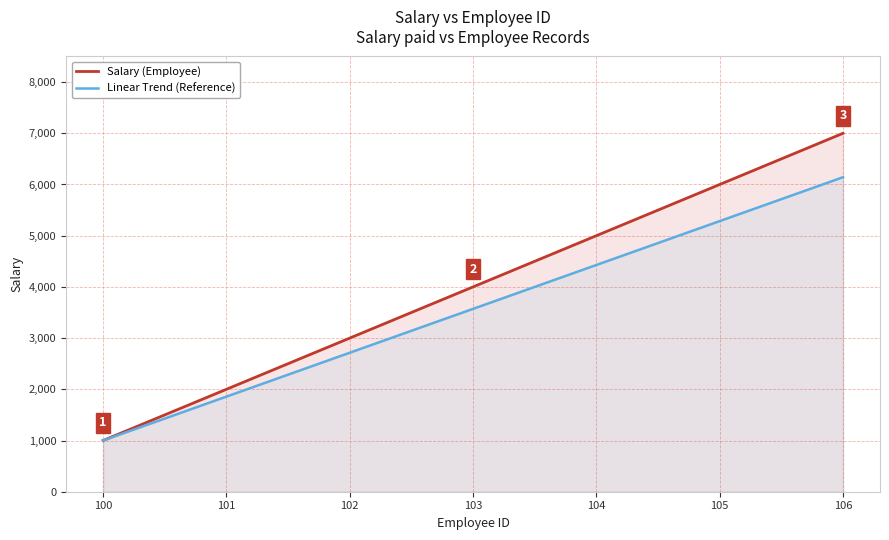

What is the difference between the maximum and minimum values in the Salary (Employee) series?

6000